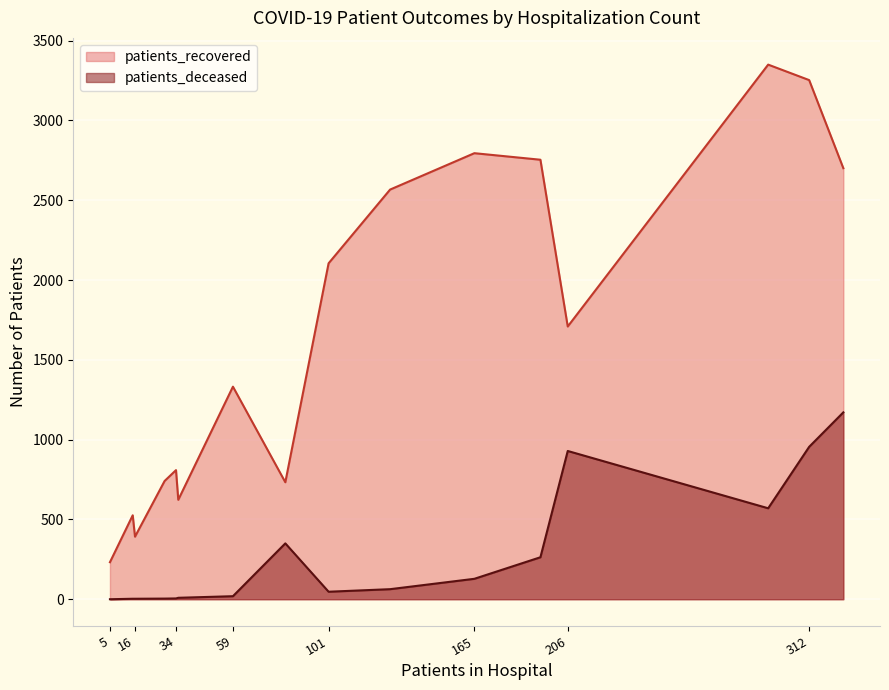

What are all the series names shown in the legend?

patients_recovered, patients_deceased